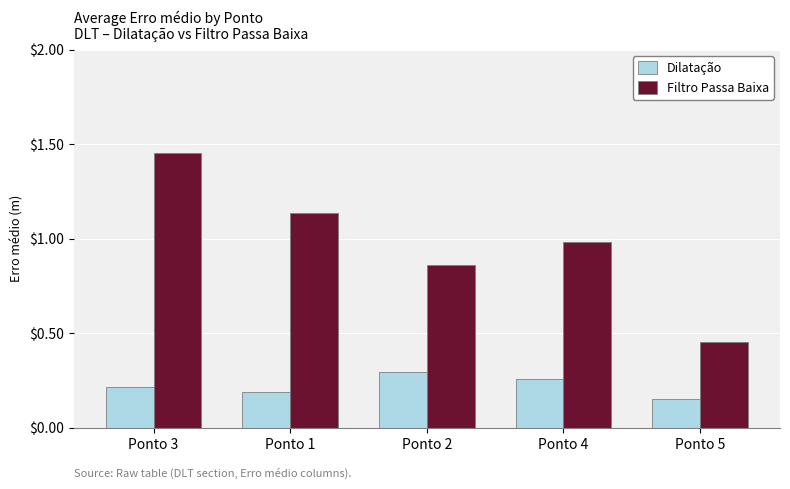

Is it true that Filtro Passa Baixa equals 1.8 at Ponto 1?

False